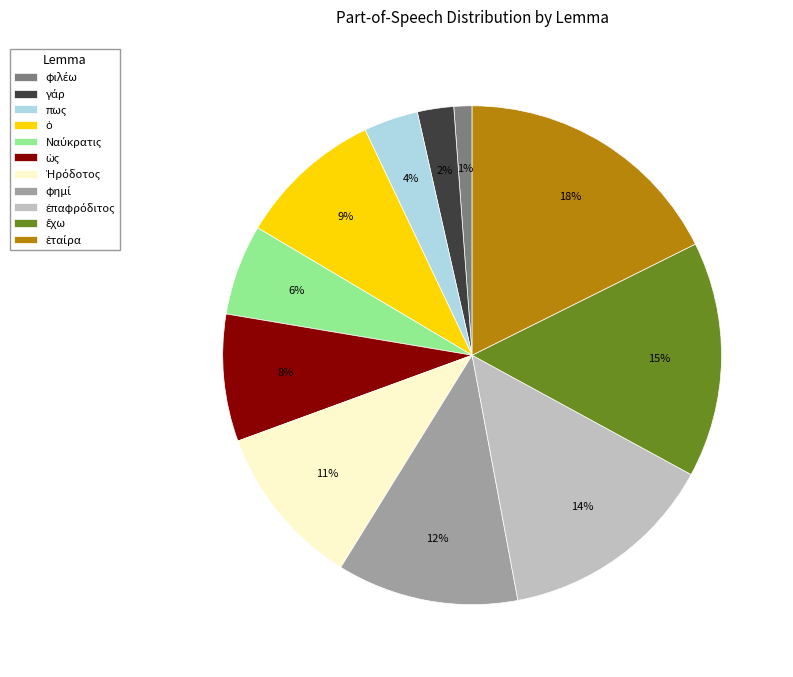

True or false: πως accounts for 4% of the total.

True